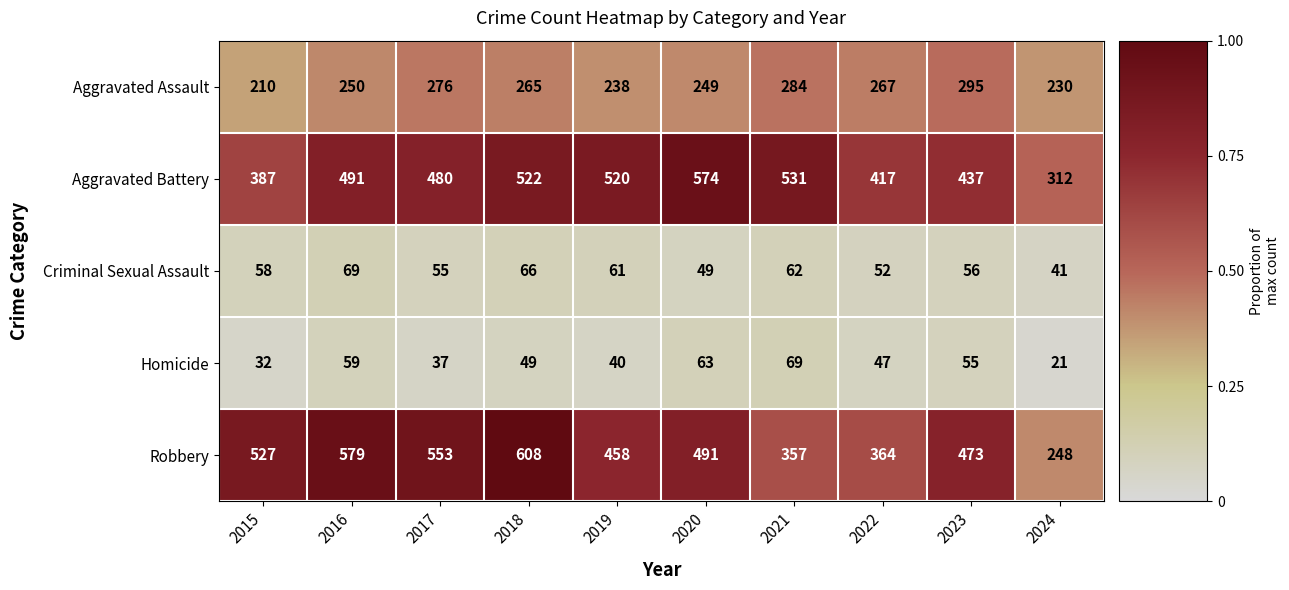

What is the difference between the Aggravated Battery values at 2015 and 2017?

93